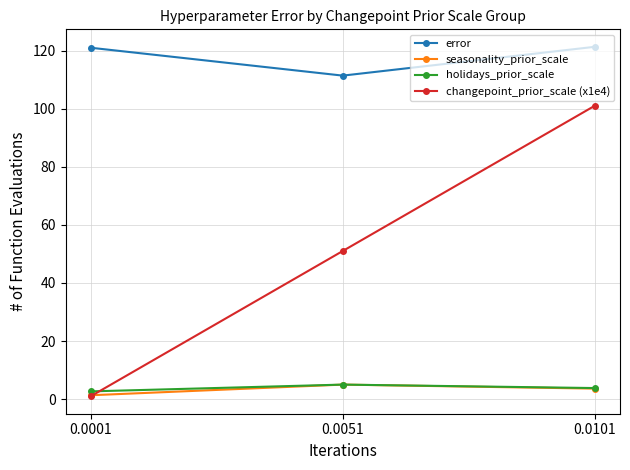

What is the maximum value for error?

121.3